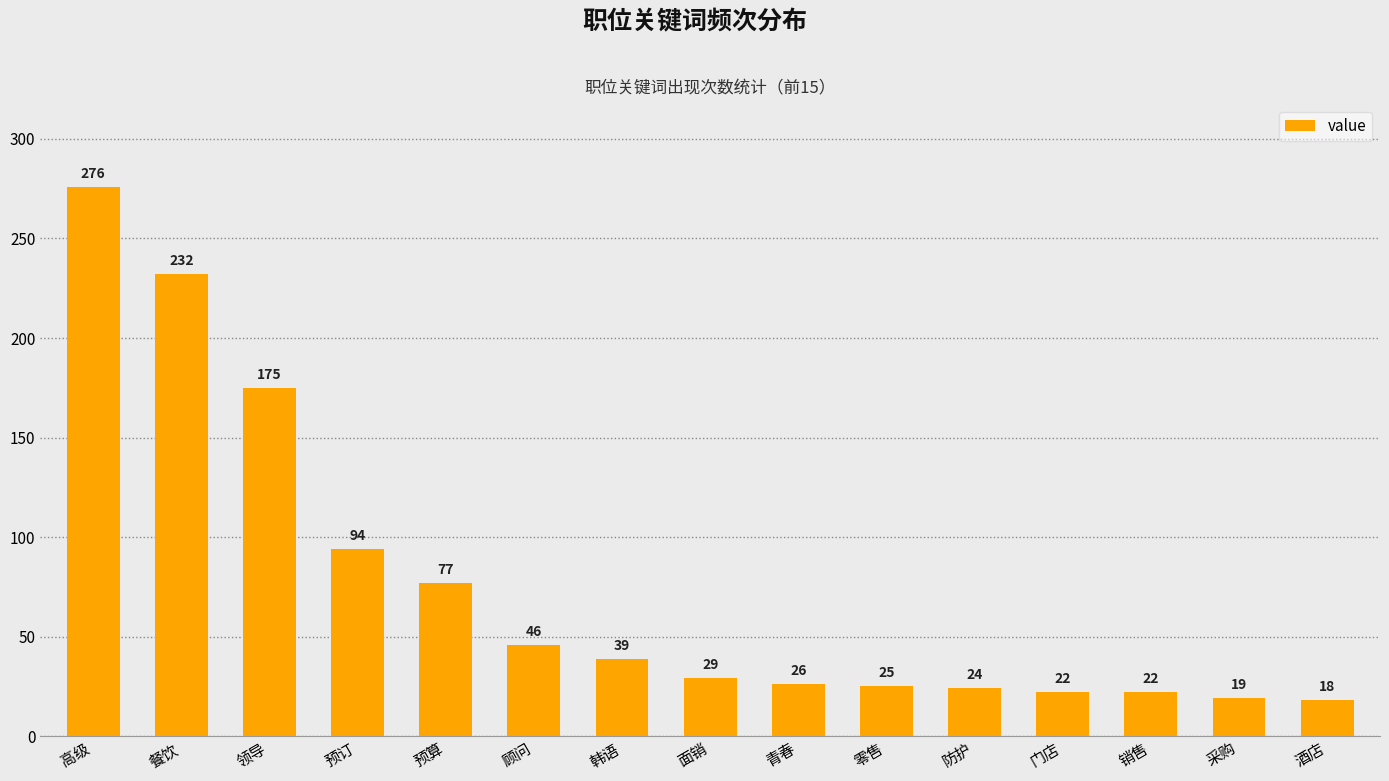

How many values are below 29?

7